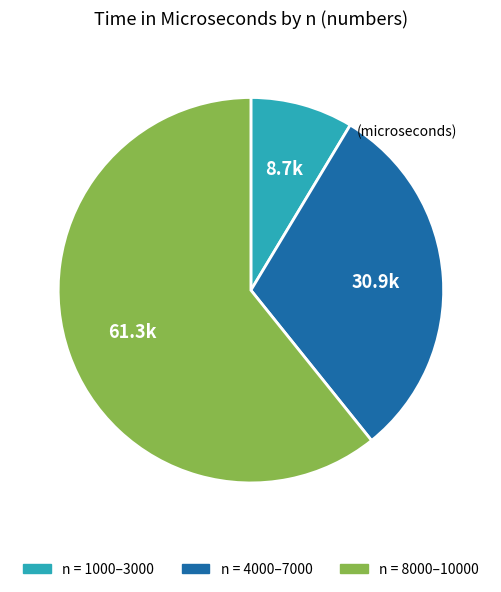

Is there a majority slice in this chart?

Yes